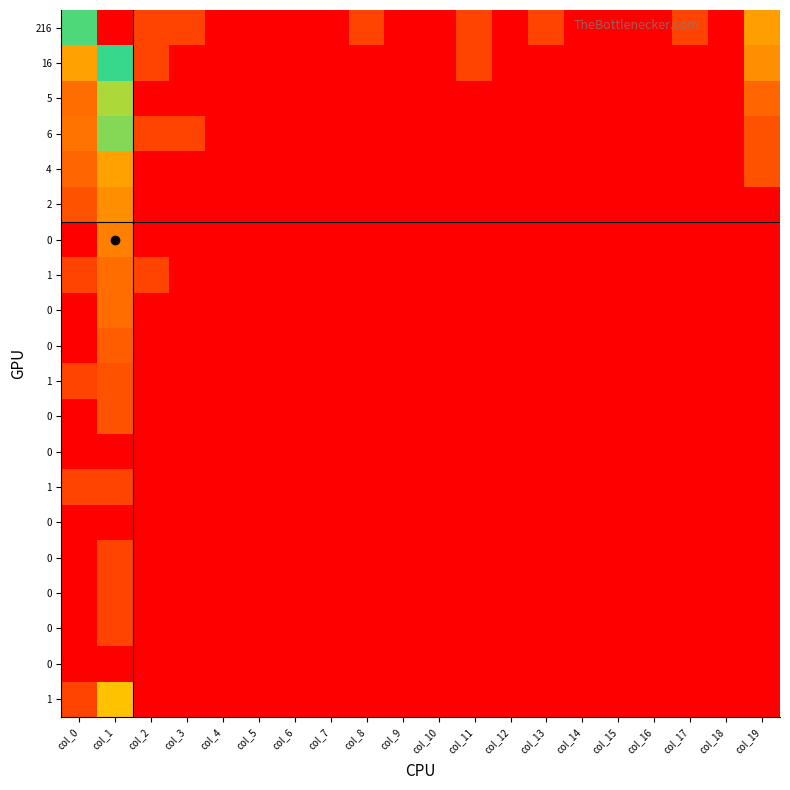

At which category does the chart reach its peak across all series?

col_1